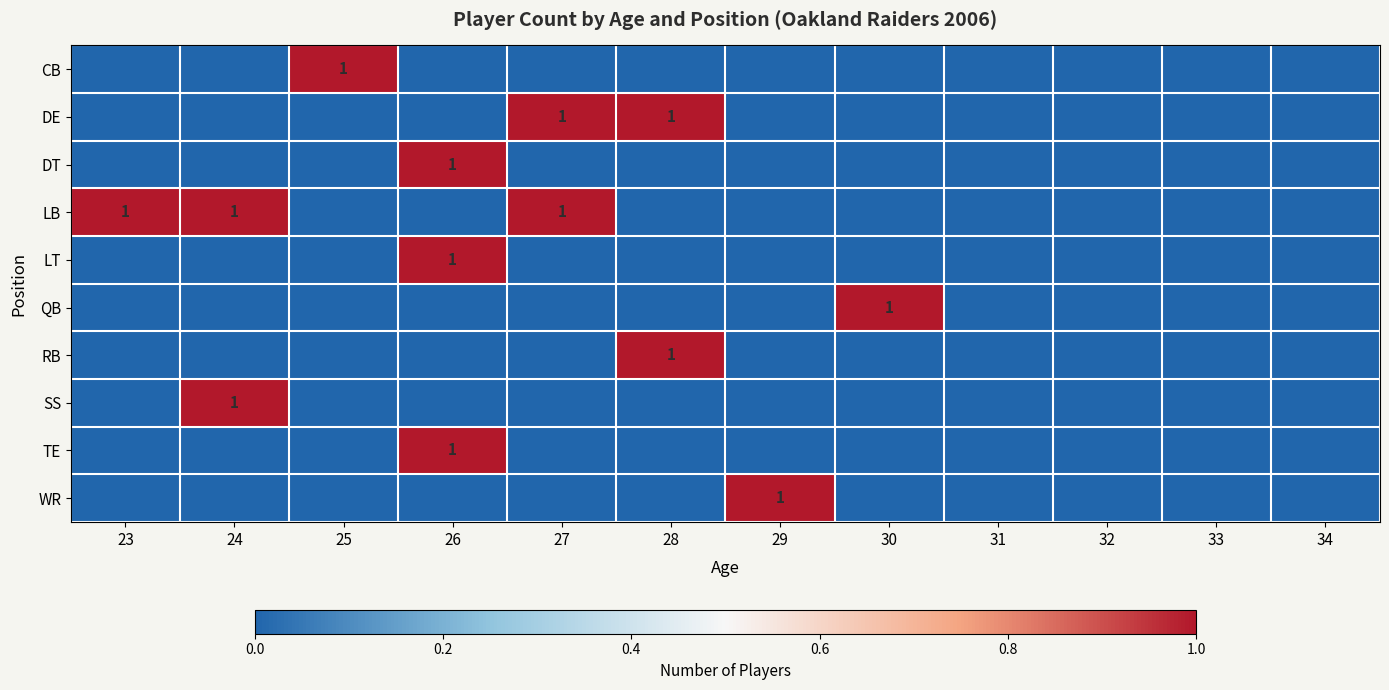

Which category has the highest value in the WR series?

29